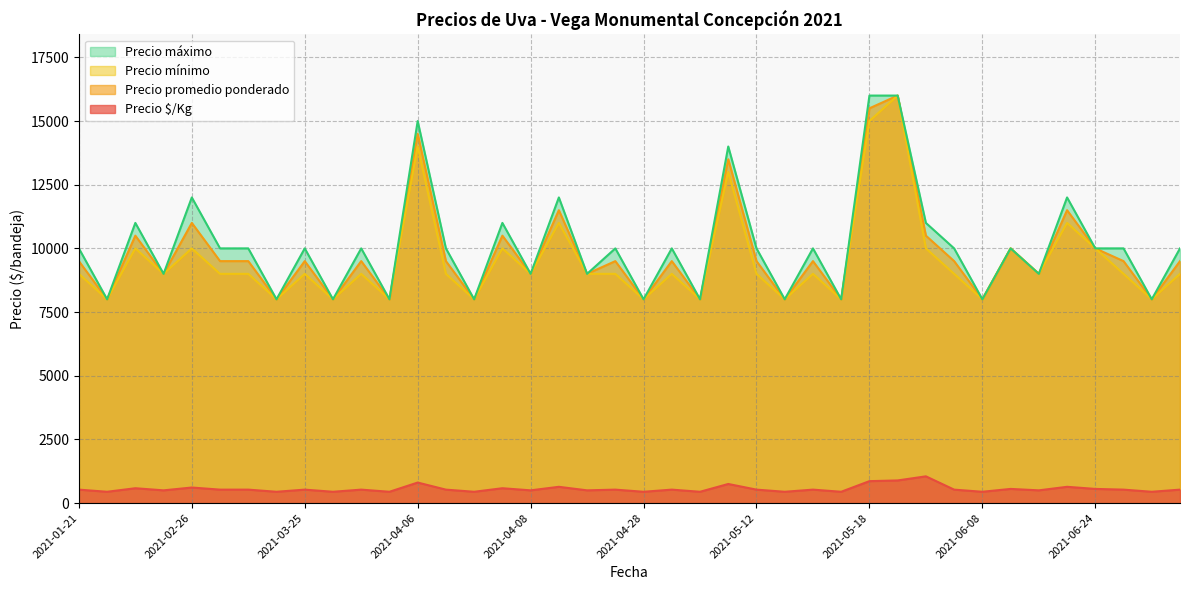

True or false: Precio mínimo and Precio máximo cross at least once.

False